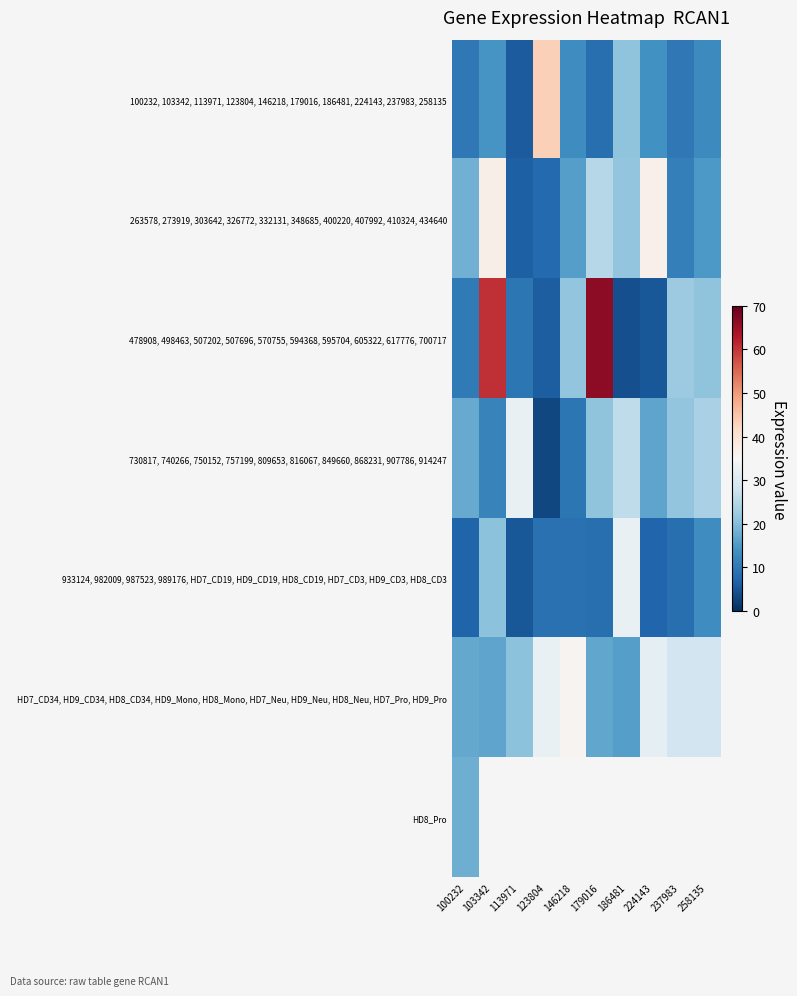

At which label does 100232, 103342, 113971, 123804, 146218, 179016, 186481, 224143, 237983, 258135 reach its peak?

123804